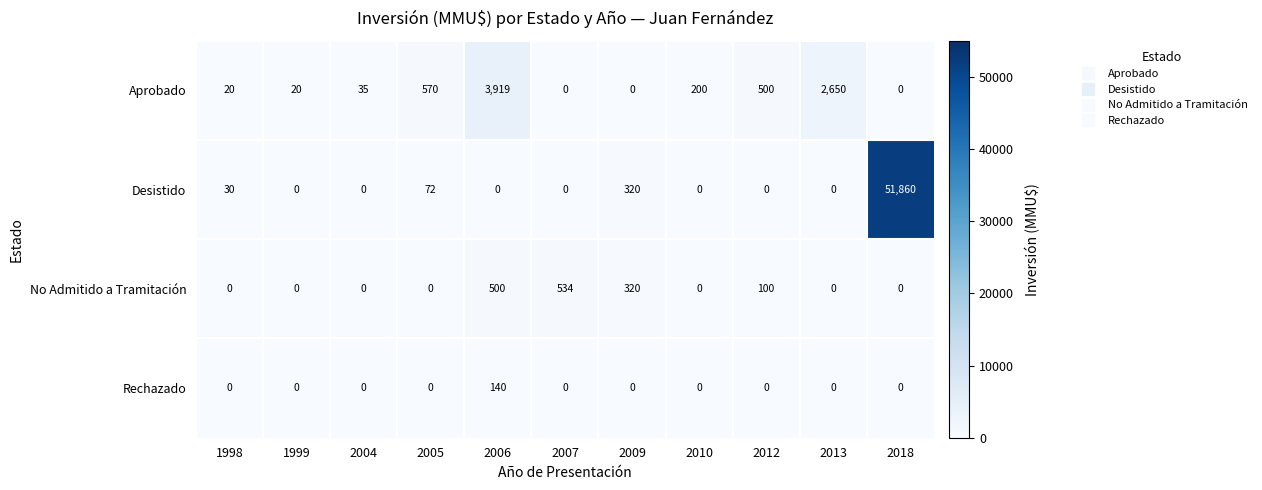

Rank the series by their maximum value, from highest to lowest.

Desistido, Aprobado, No Admitido a Tramitación, Rechazado